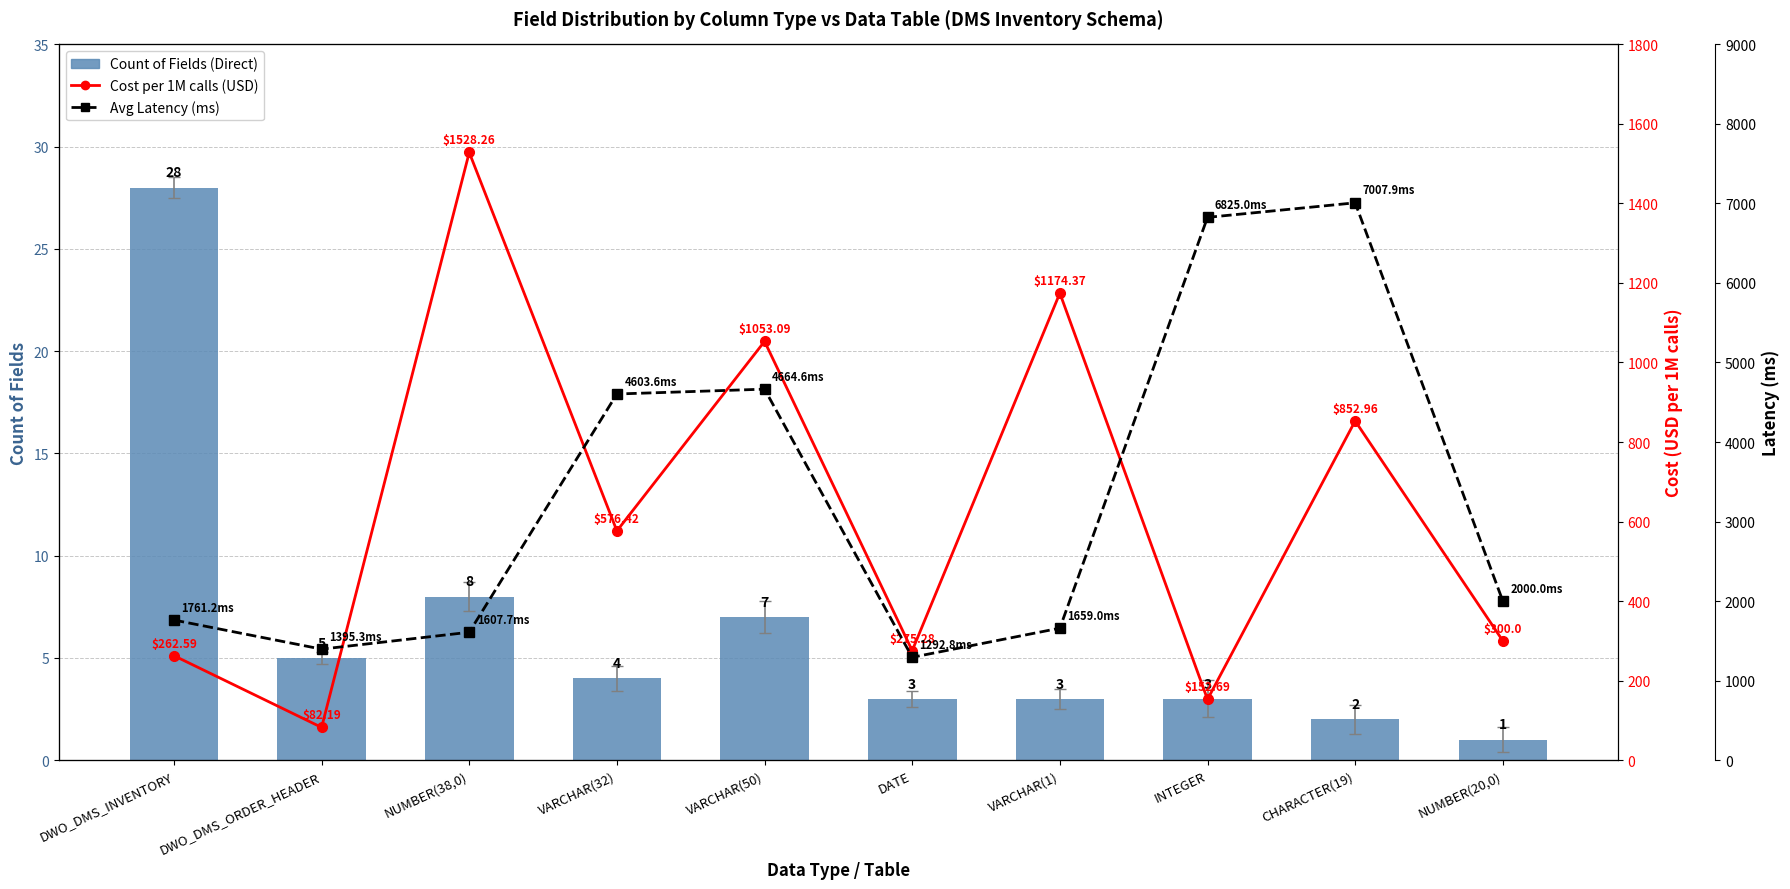

What is the label of the 2nd bar from the left?

DWO_DMS_ORDER_HEADER